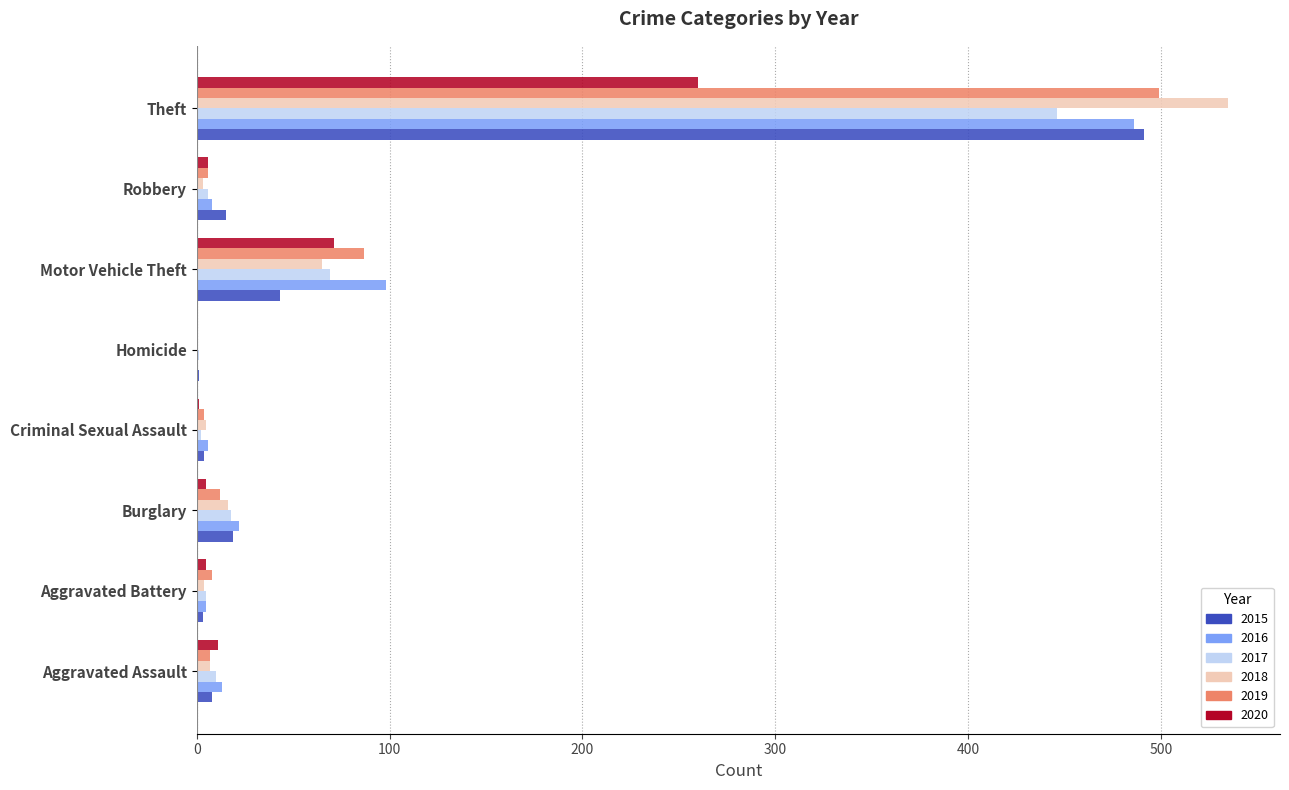

What is the maximum value for 2019?

499